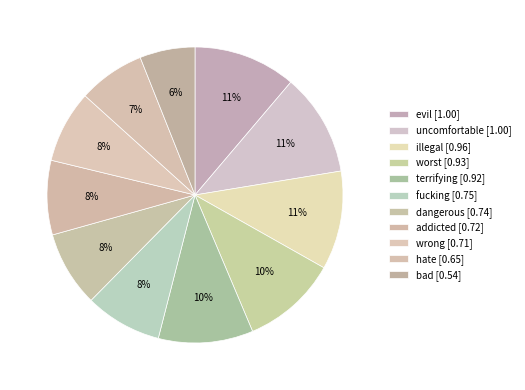

Does addicted represent more than half of the total?

No